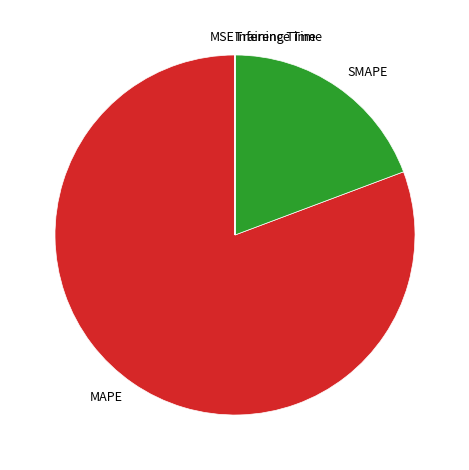

Which category accounts for the majority?

MAPE